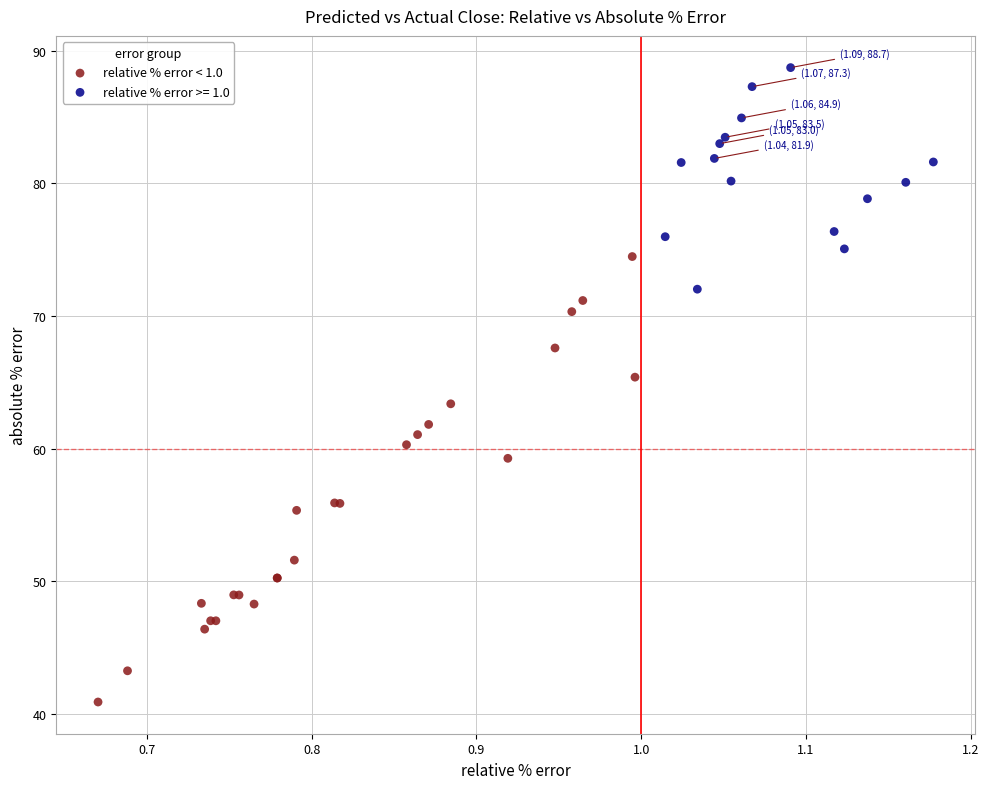

Which series has the widest spread of Y values?

relative % error < 1.0